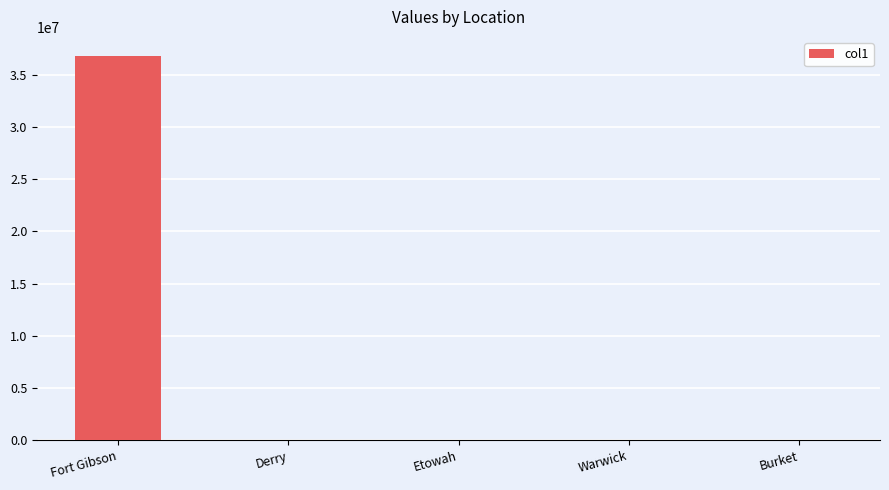

What is the greatest value displayed?

36800000.0